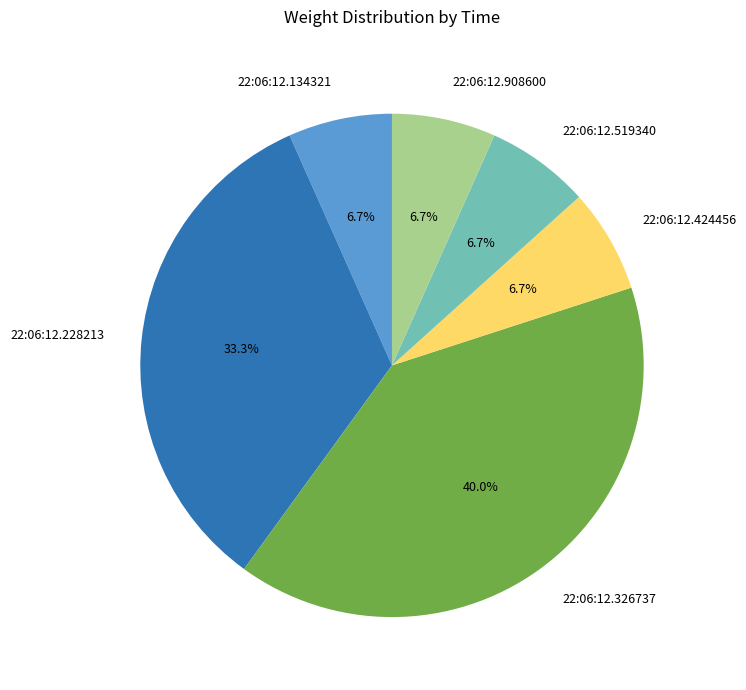

What portion of the pie excludes 22:06:12.228213?

66.7%